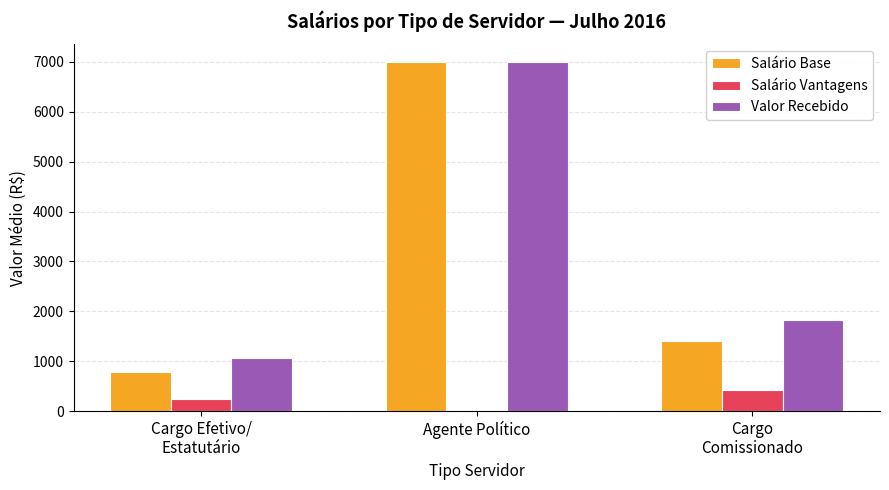

True or false: Salário Base has a value of 564.7 at Cargo
Comissionado.

False